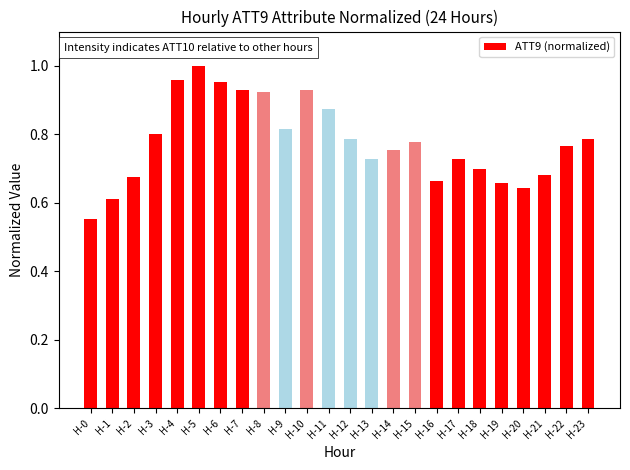

What is the sum of all values?

18.7